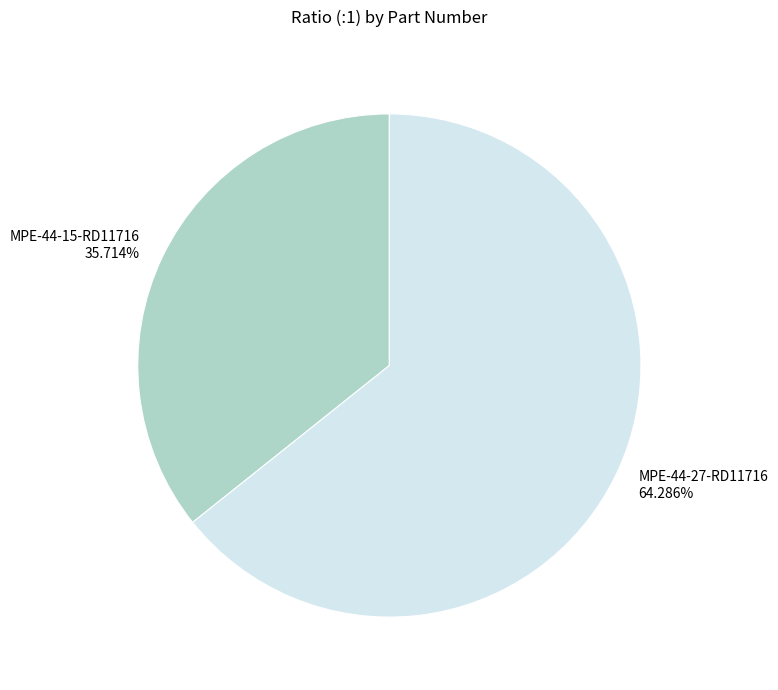

The MPE-44-15-RD11716 slice represents 36% of the pie. True or false?

True